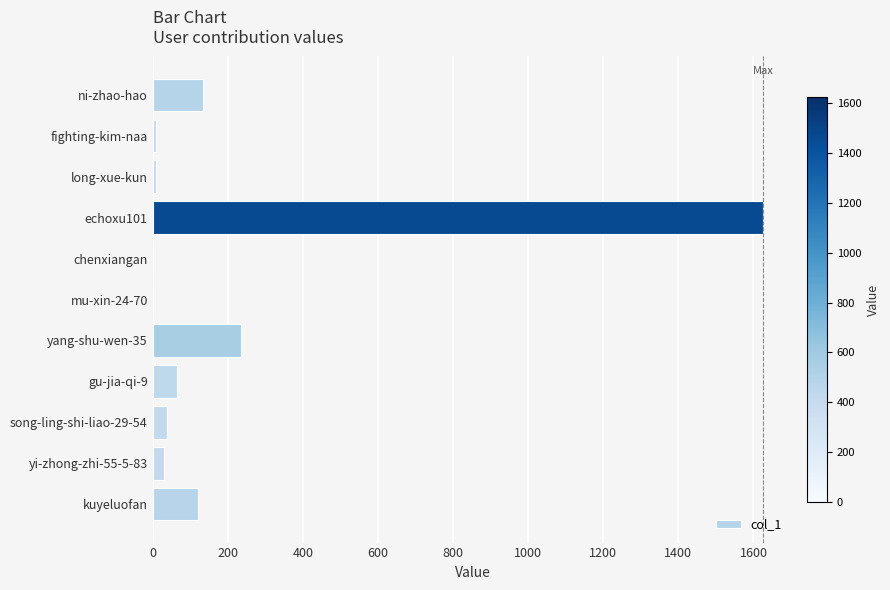

The value at gu-jia-qi-9 is 64. True or false?

True